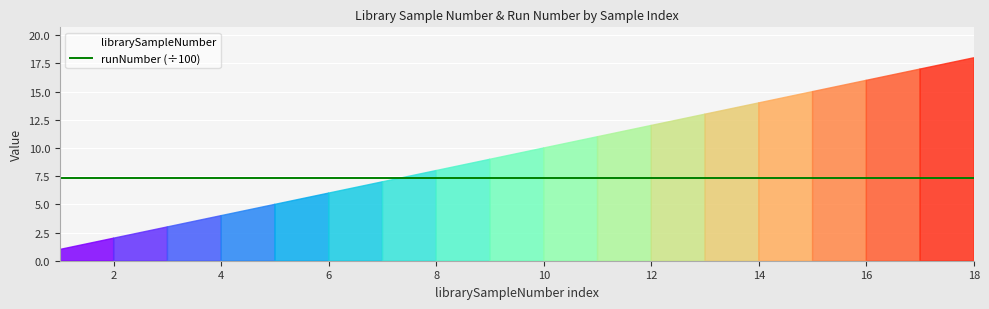

Reading left to right, extract all data points from this chart.

librarySampleNumber: 1=1	2=2	3=3	4=4	5=5	6=6	7=7	8=8	9=9	10=10	11=11	12=12	13=13	14=14	15=15	16=16	17=17	18=18
runNumber: 1=731	2=731	3=731	4=731	5=731	6=731	7=731	8=731	9=731	10=731	11=731	12=731	13=731	14=731	15=731	16=731	17=731	18=731